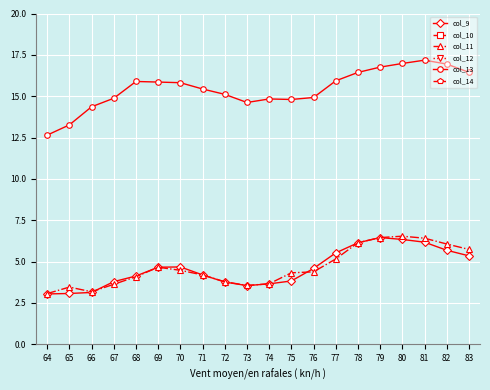

Is the value of col_9 at 75 greater than the value of col_11 at 76?

No